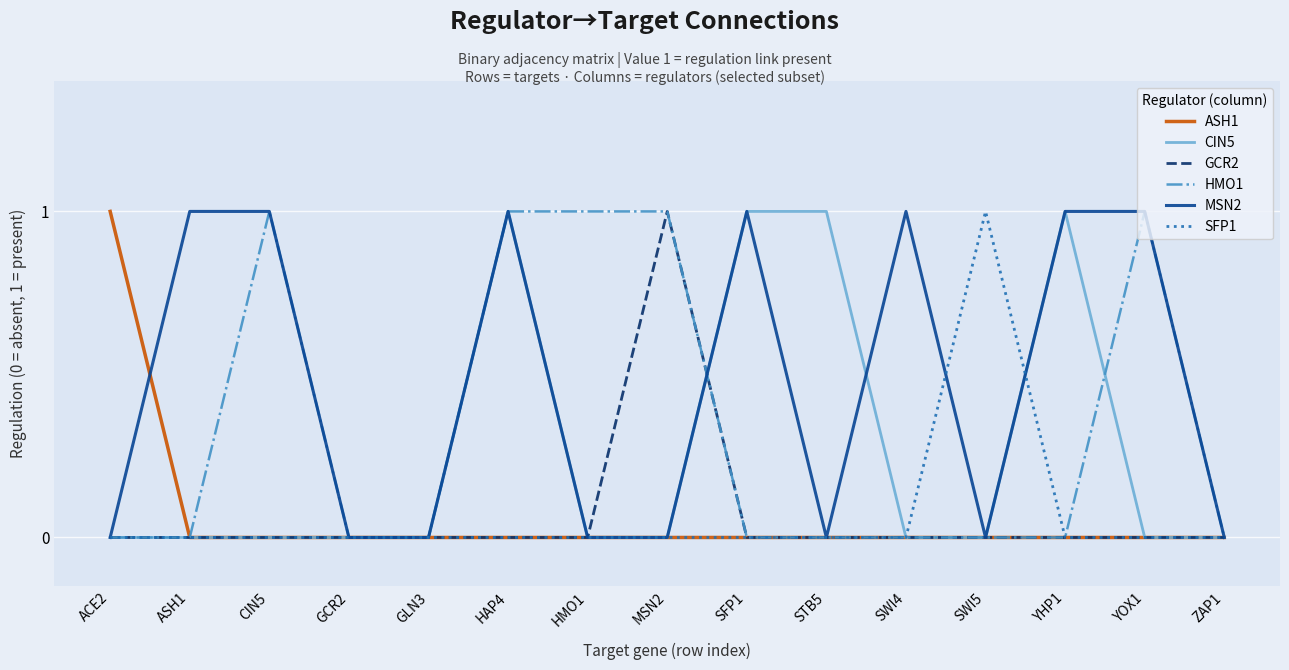

What position from the left is CIN5?

3